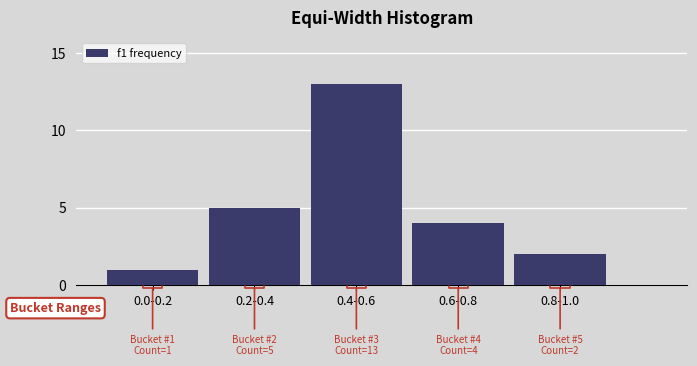

Reading left to right, list all the values displayed in this chart.

0.0-0.2=1	0.2-0.4=5	0.4-0.6=13	0.6-0.8=4	0.8-1.0=2